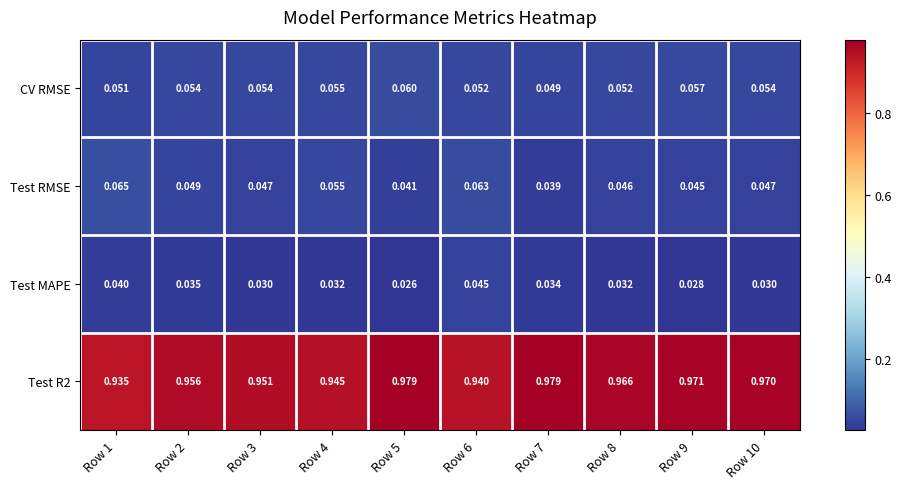

How many categories are shown in the chart?

10